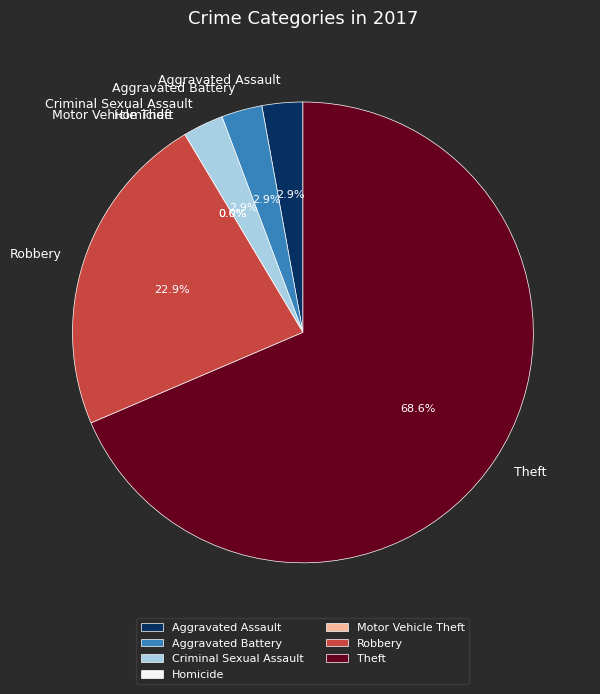

To the nearest percent, what percentage of the pie is Robbery?

23%